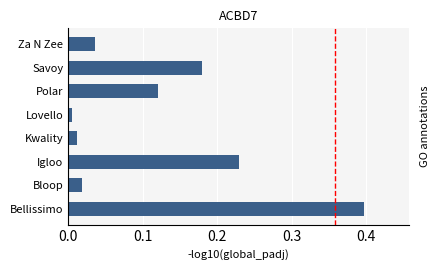

Where is the data nearest to the value 0?

Lovello